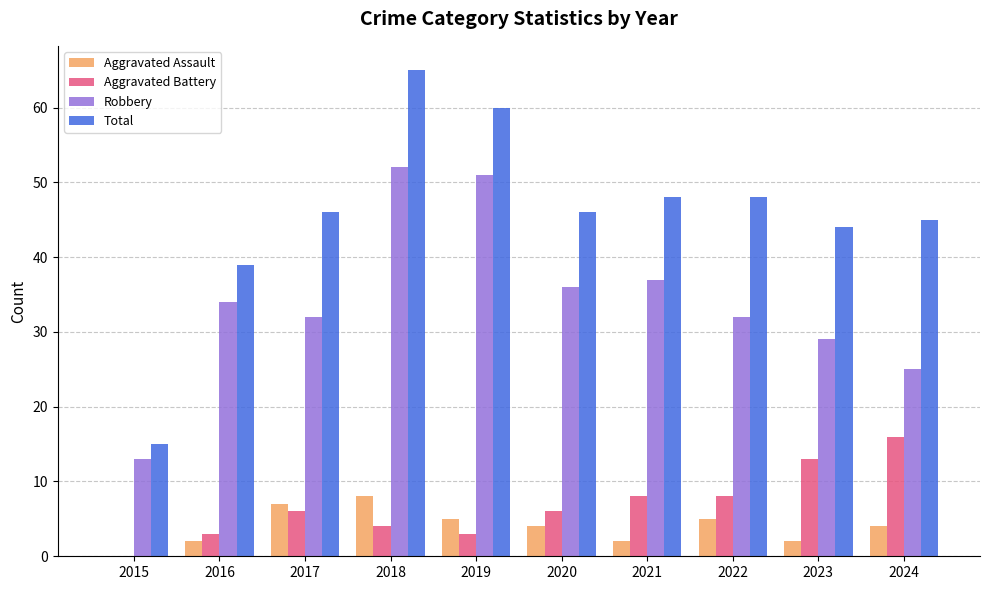

What are all the series names shown in the legend?

Aggravated Assault, Aggravated Battery, Robbery, Total